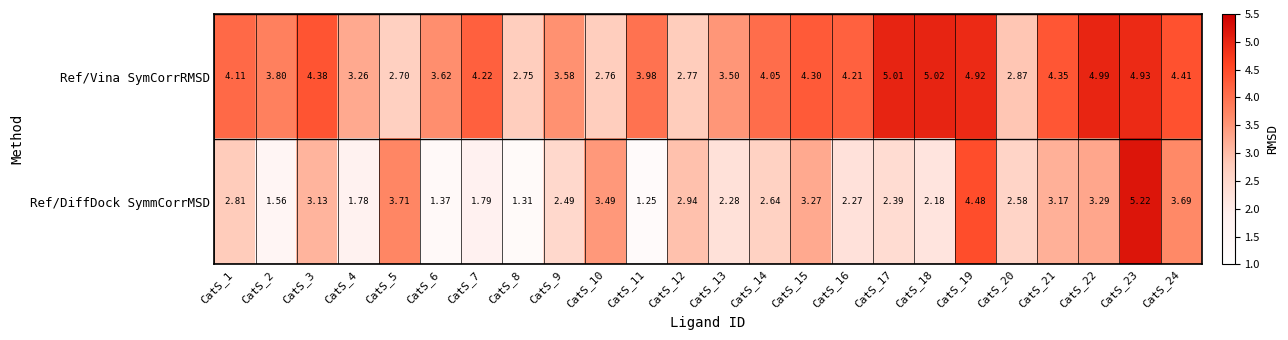

Which series has the widest spread of values?

Ref/DiffDock SymmCorrMSD